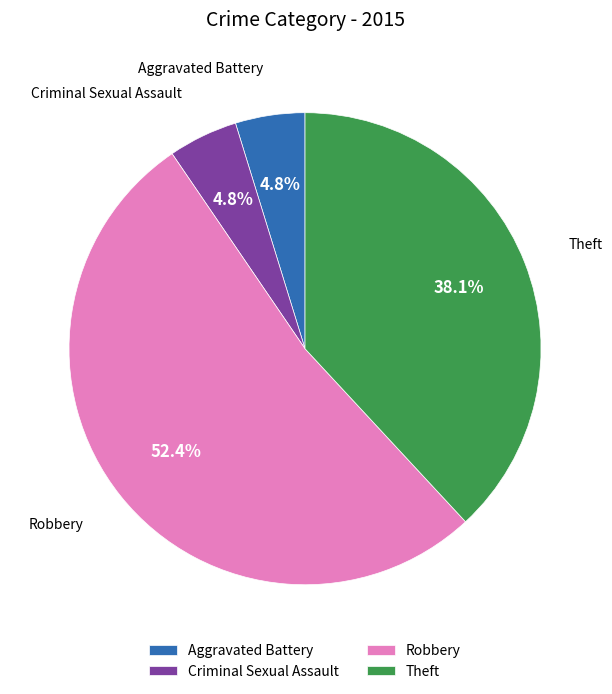

Combined, what portion of the pie is Criminal Sexual Assault and Theft?

42.9%